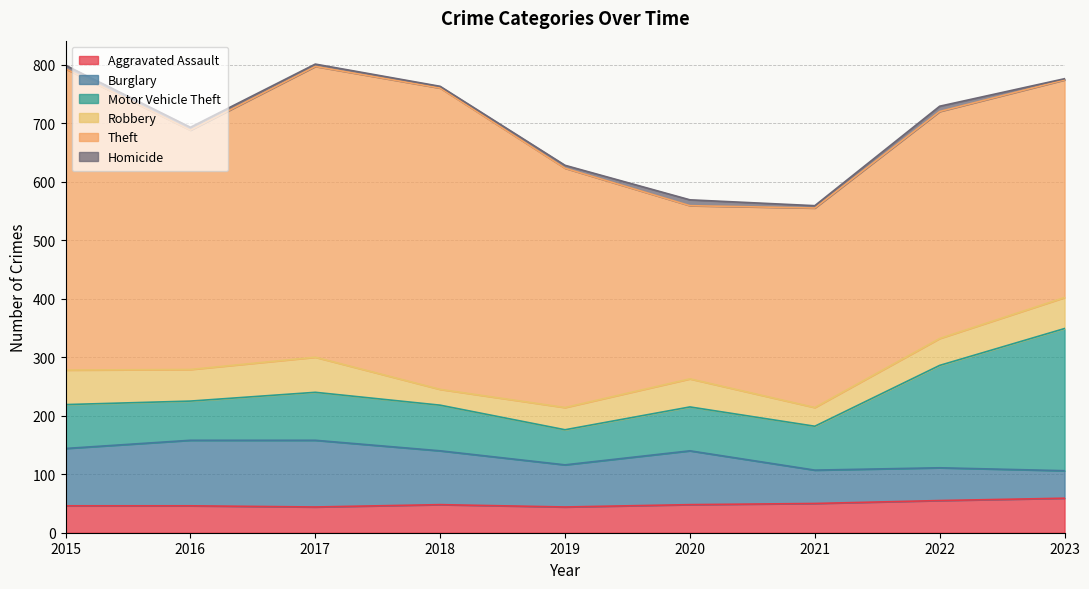

How many lines are shown in the chart?

6